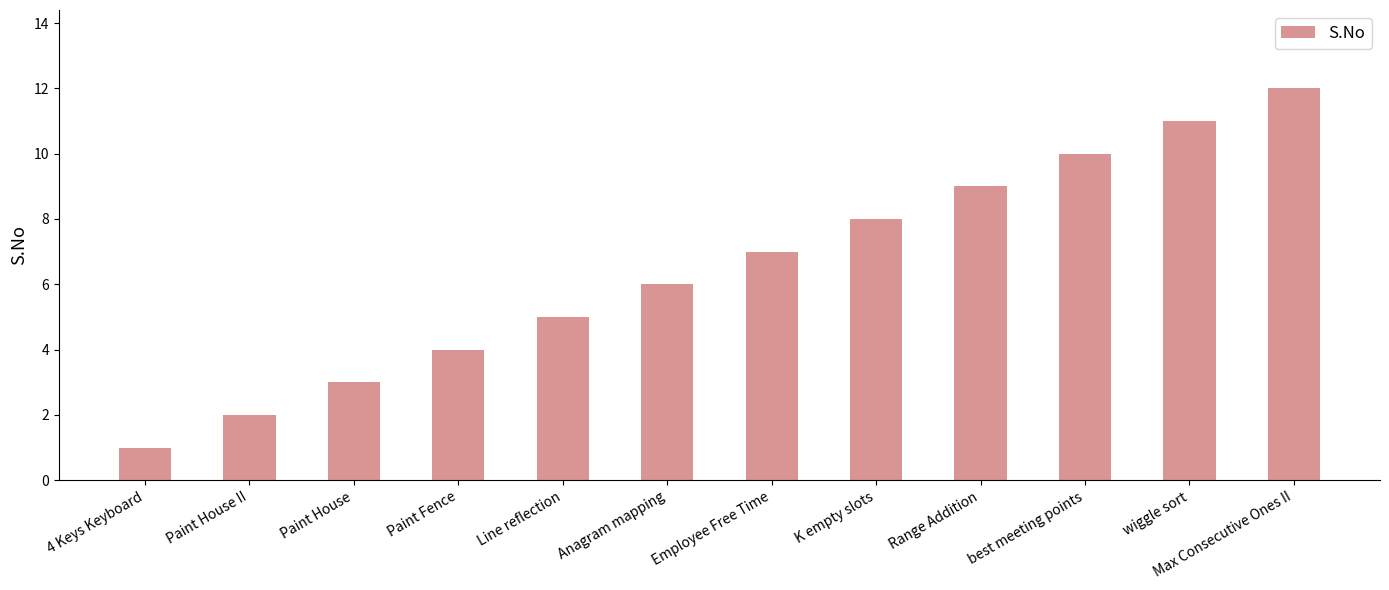

What is the minimum value shown in the chart?

1